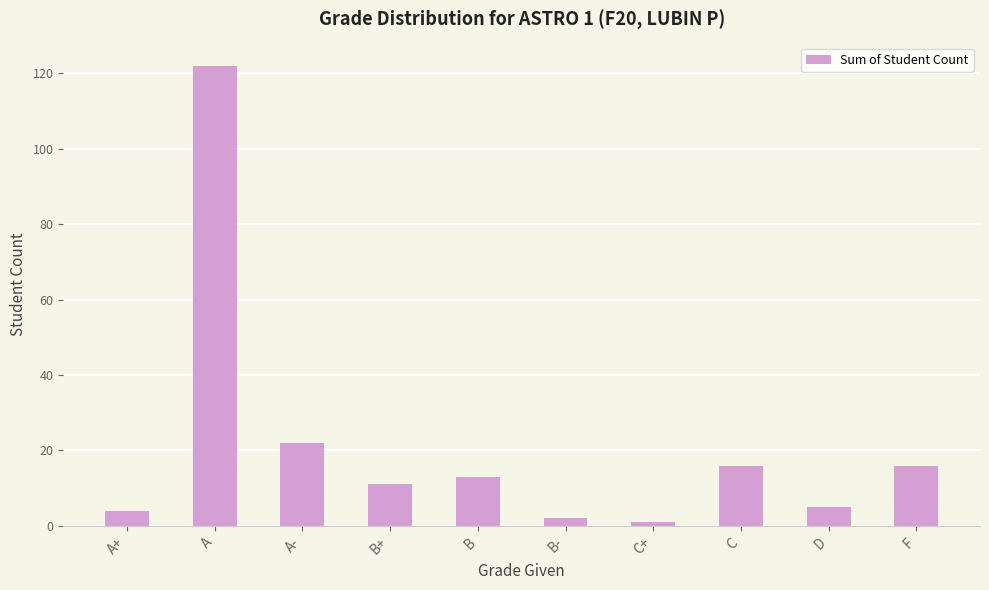

Where is the data nearest to the value 61?

A-